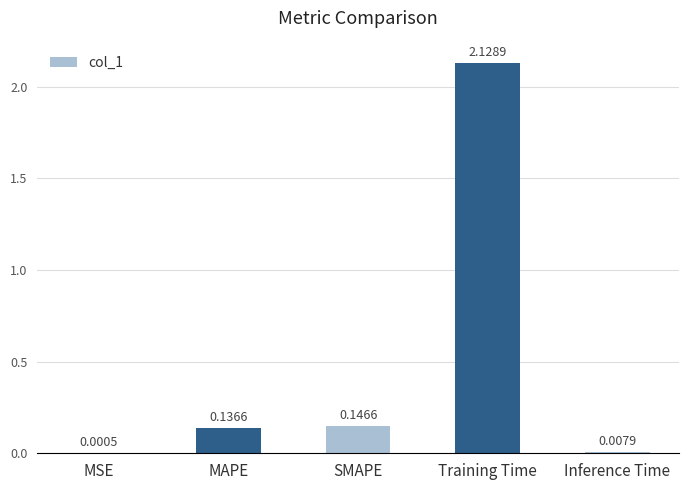

What is the sum of the values at SMAPE and Training Time?

2.3